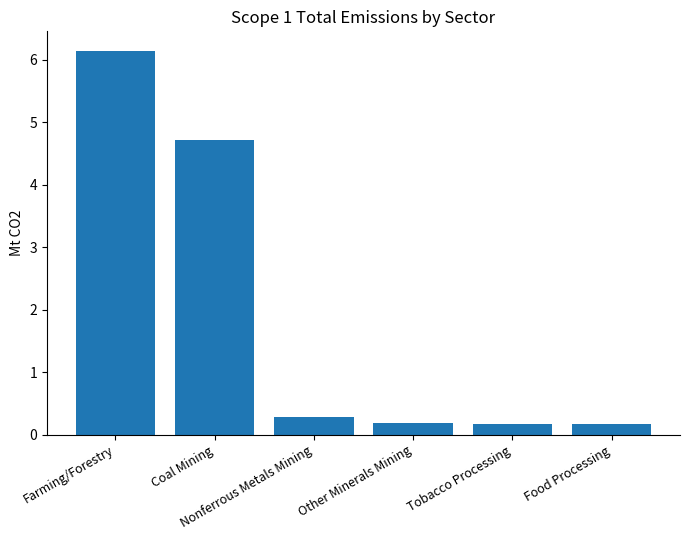

Between Coal Mining and Food Processing, which is larger?

Coal Mining